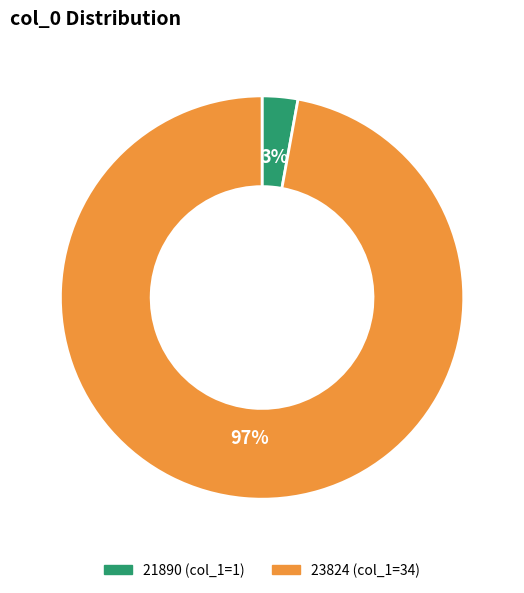

Between 21890 and 23824, which is larger?

23824